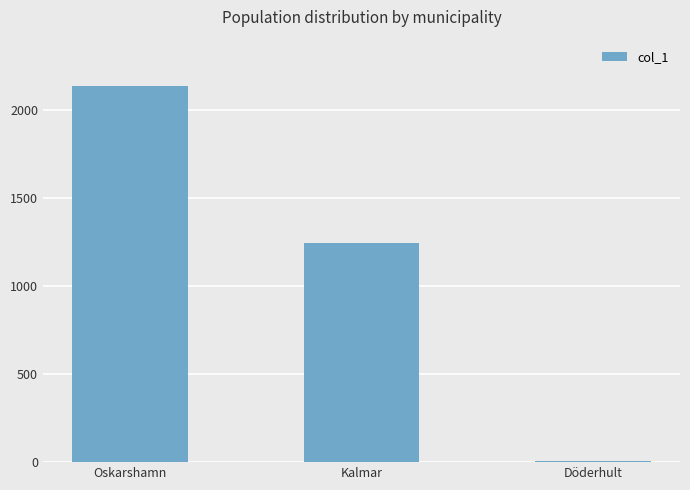

How many values are between 8 and 2134?

3